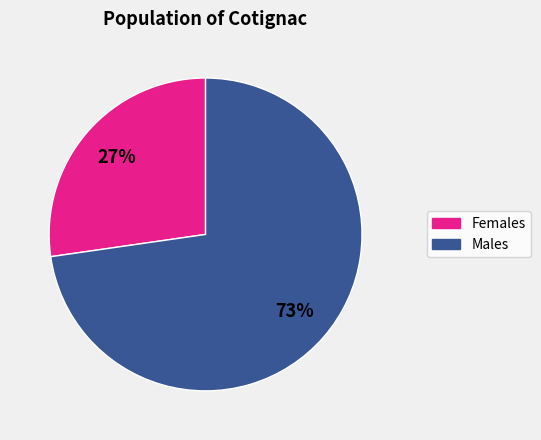

Does any single category account for the majority?

Yes